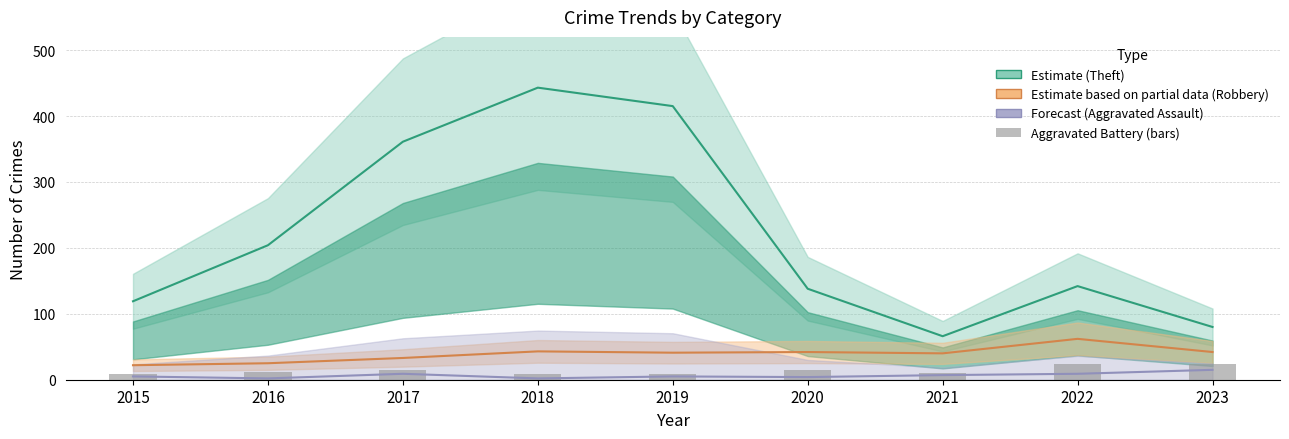

What is the total value across all series at 2022?

237